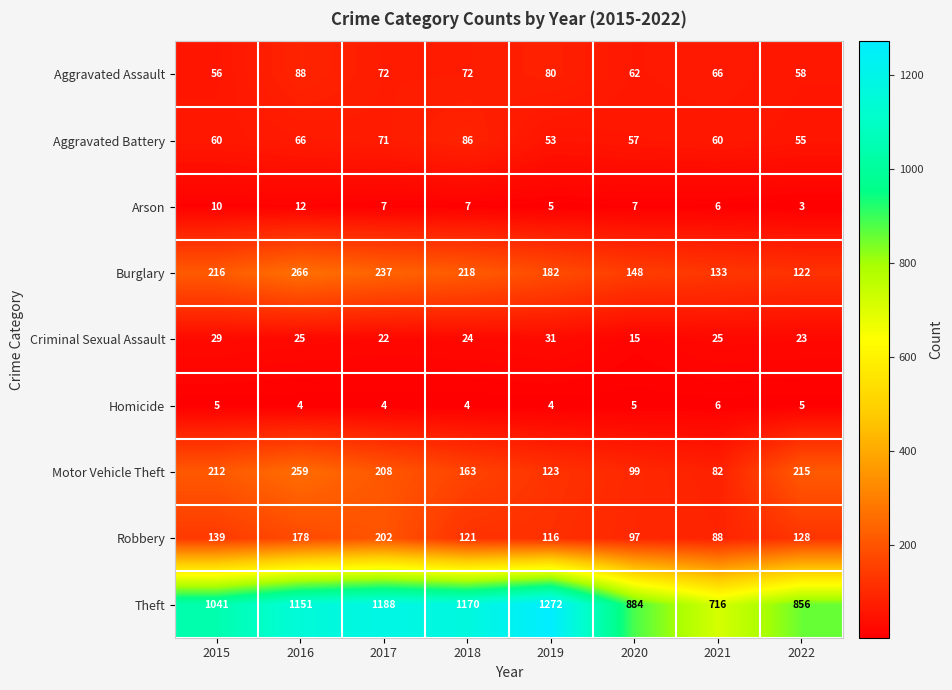

Which series has the widest spread of values?

Theft